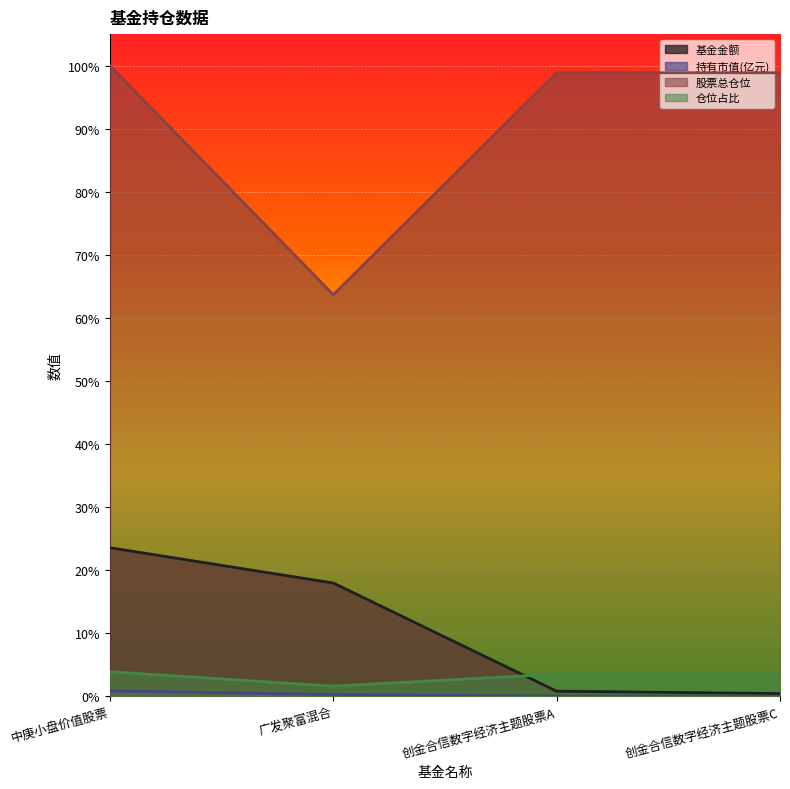

True or false: 股票总仓位 and 仓位占比 intersect in this chart.

False